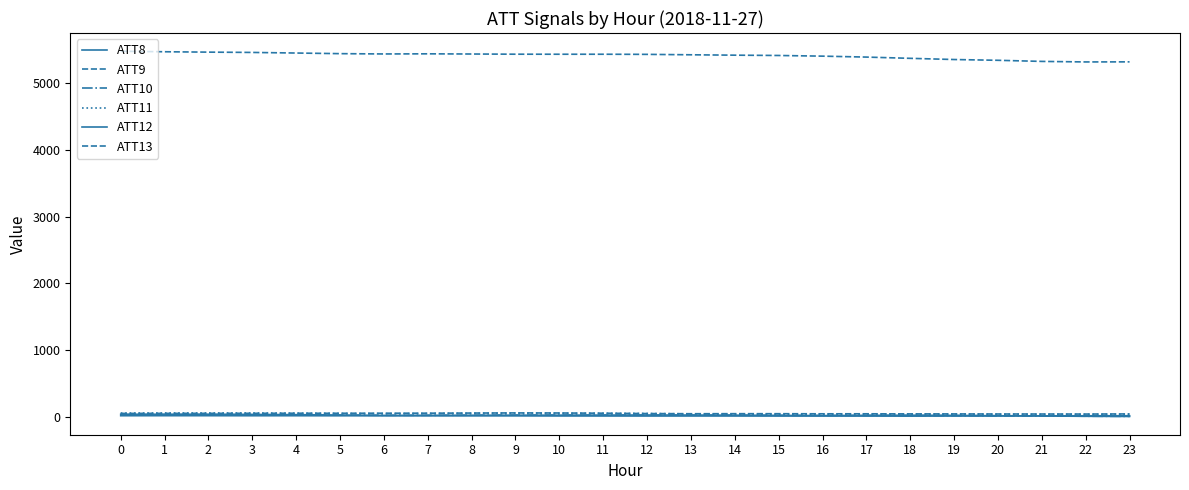

Which series has the largest range (max minus min)?

ATT13